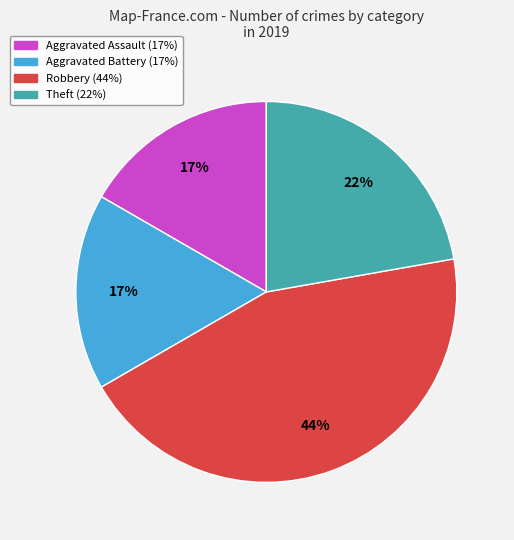

Does any single category account for the majority?

No